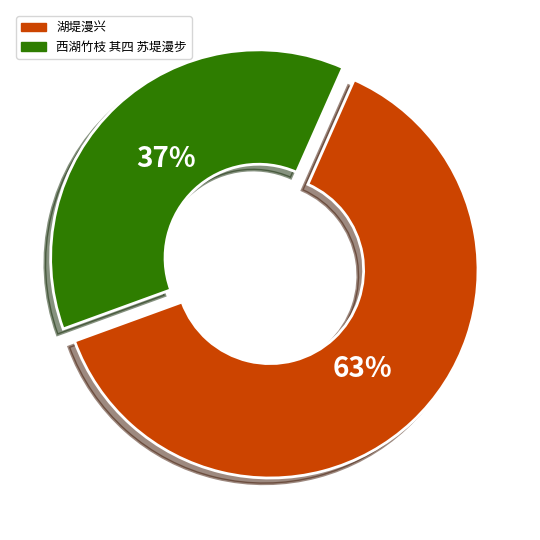

Is it true that 西湖竹枝 其四 苏堤漫步 is 37% of the pie?

True